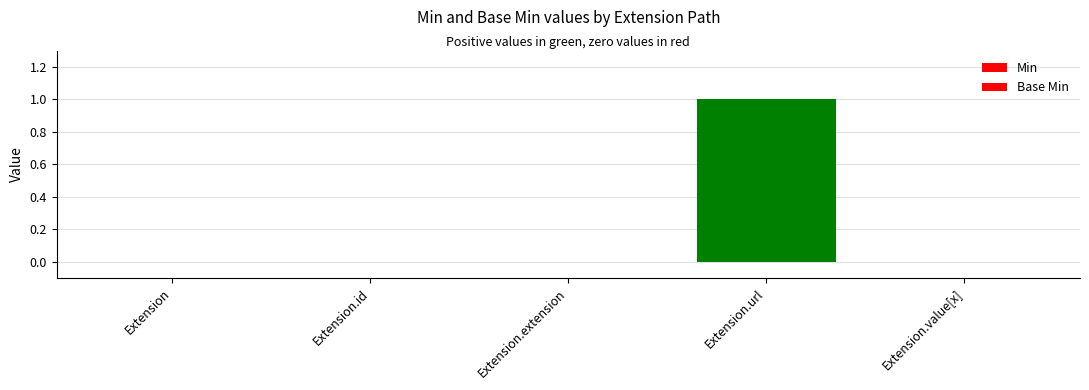

How many distinct data groups are displayed?

2